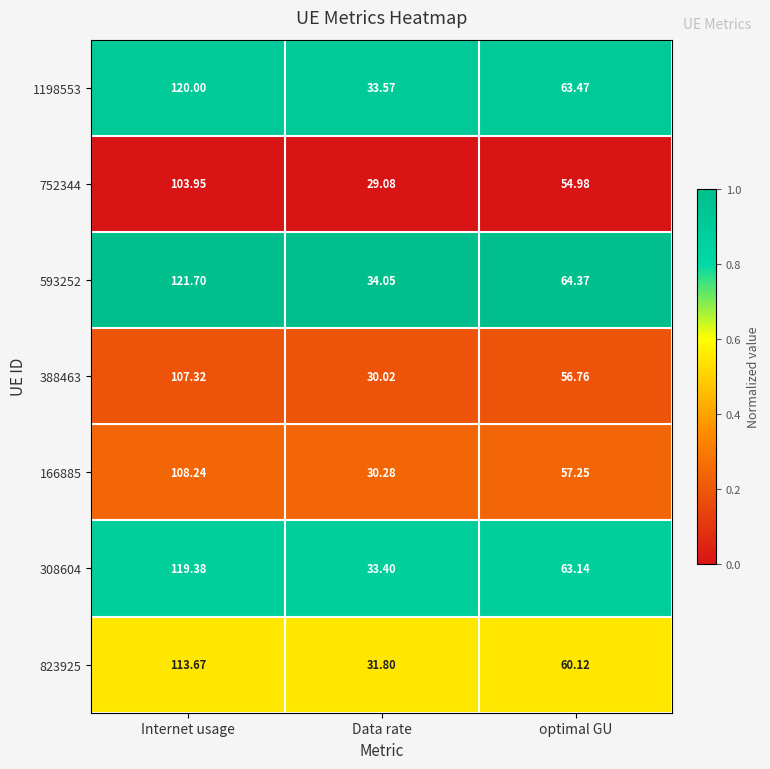

Which series has the widest spread of values?

593252